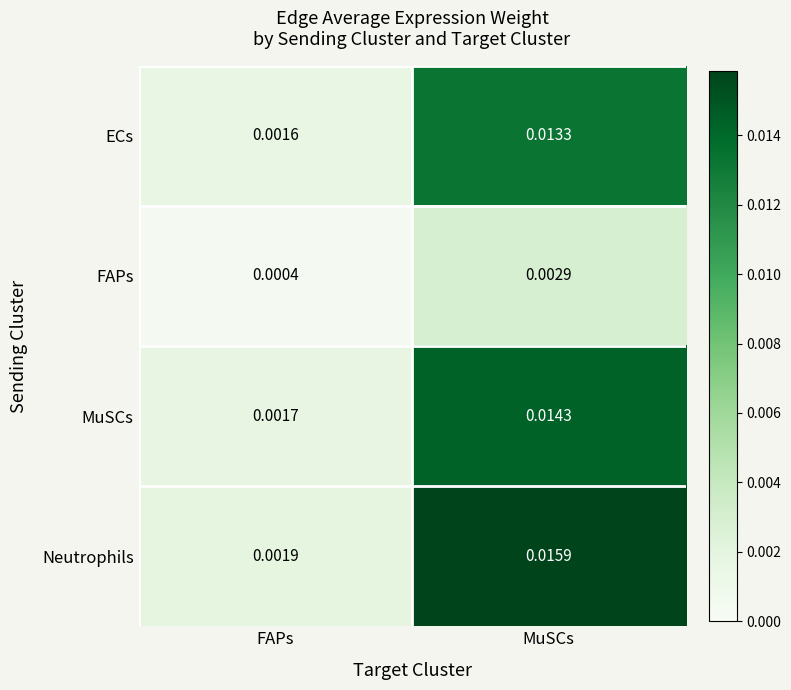

Rank the series at MuSCs from highest to lowest value.

Neutrophils, MuSCs, ECs, FAPs